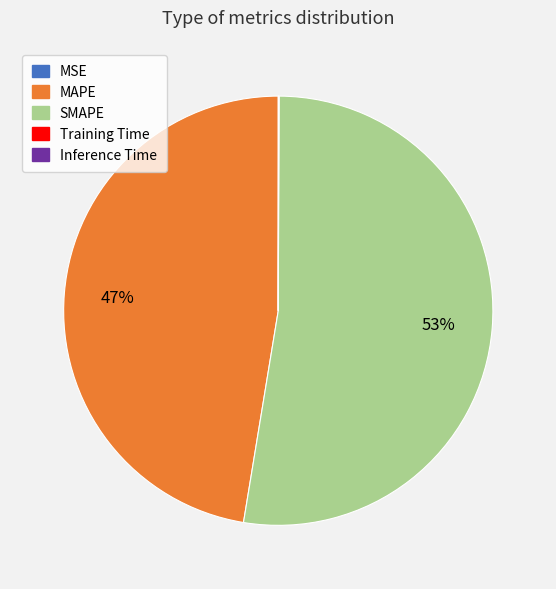

To the nearest percent, what is the average slice percentage?

20%